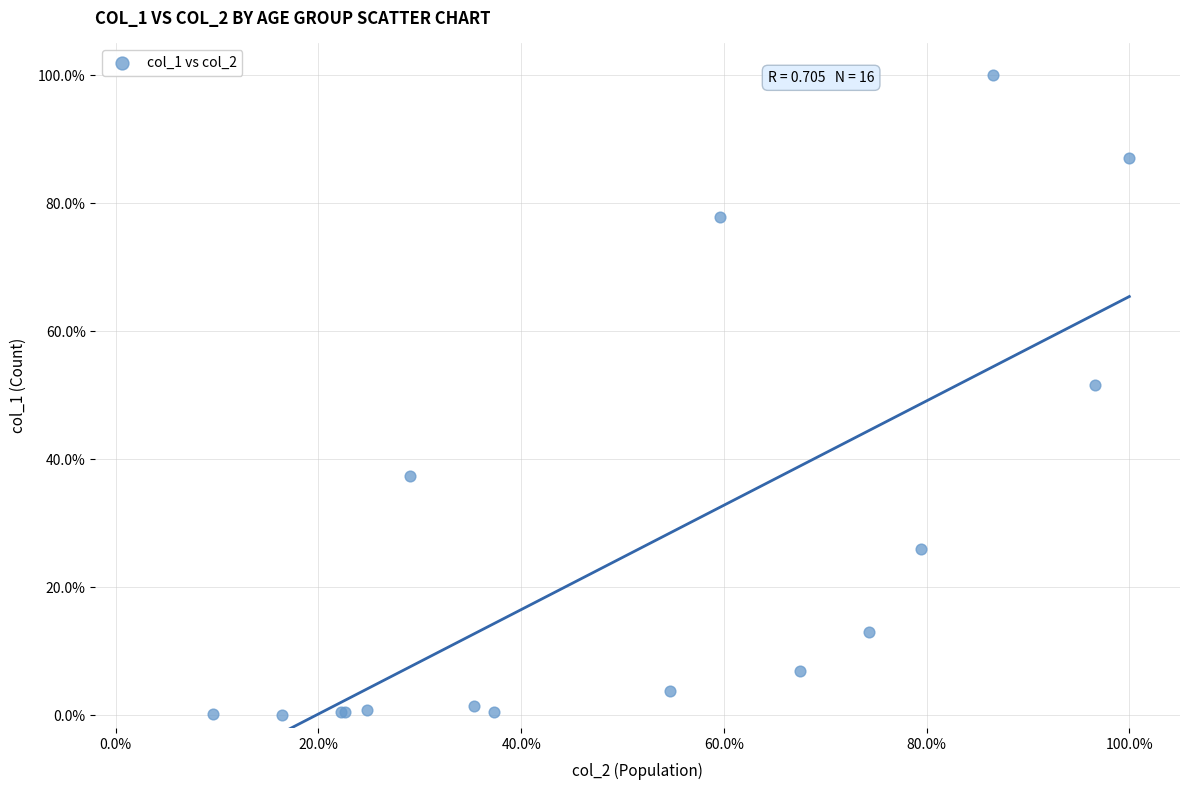

What Y value in the scatter plot is closest to 50?

51.6